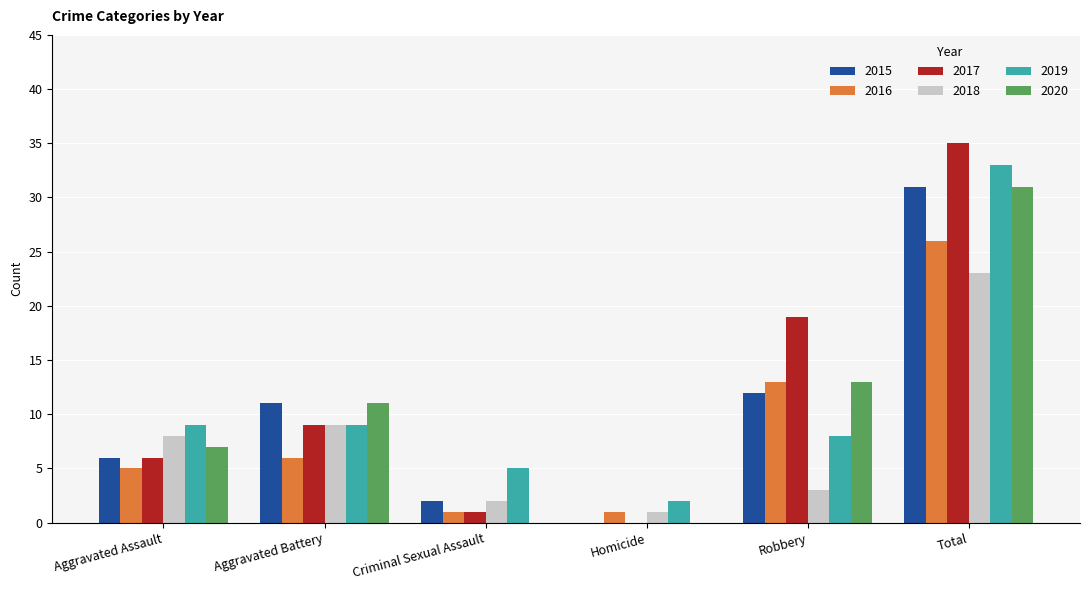

What is the sum of the 2015 values at Aggravated Assault and Robbery?

18